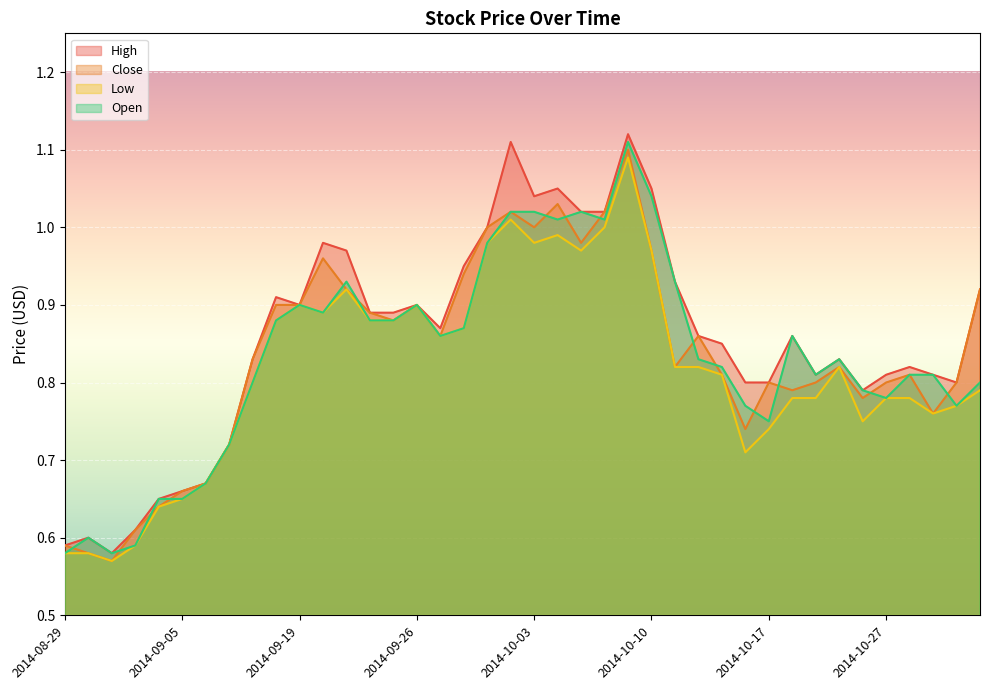

Which series has the largest range (max minus min)?

High